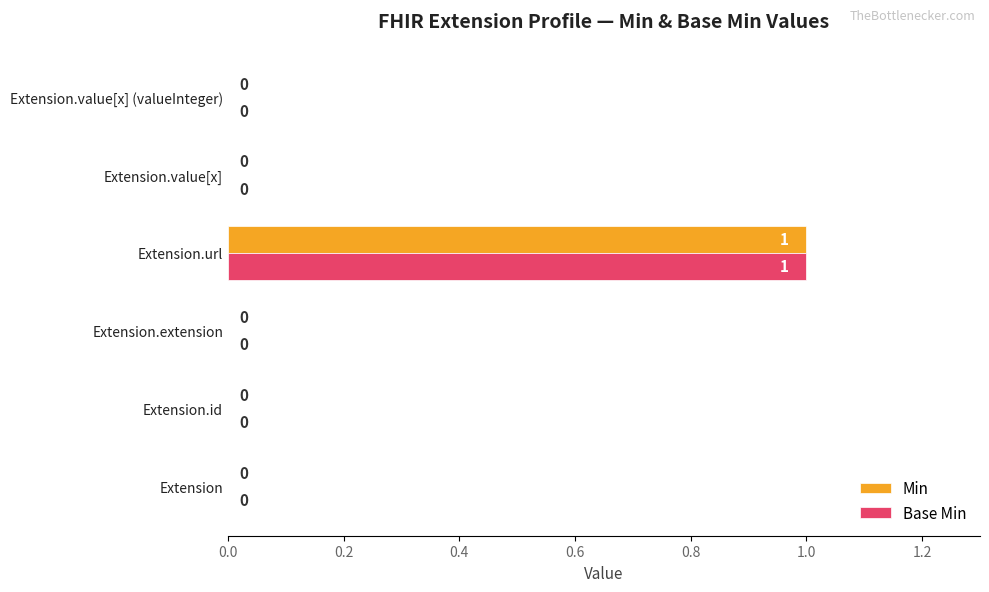

What are all the series names shown in the legend?

Min, Base Min